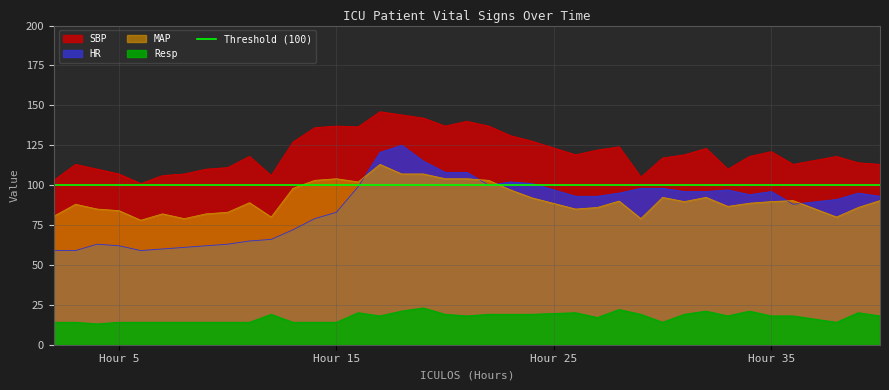

The value of Resp at 16 is 20.0. True or false?

True